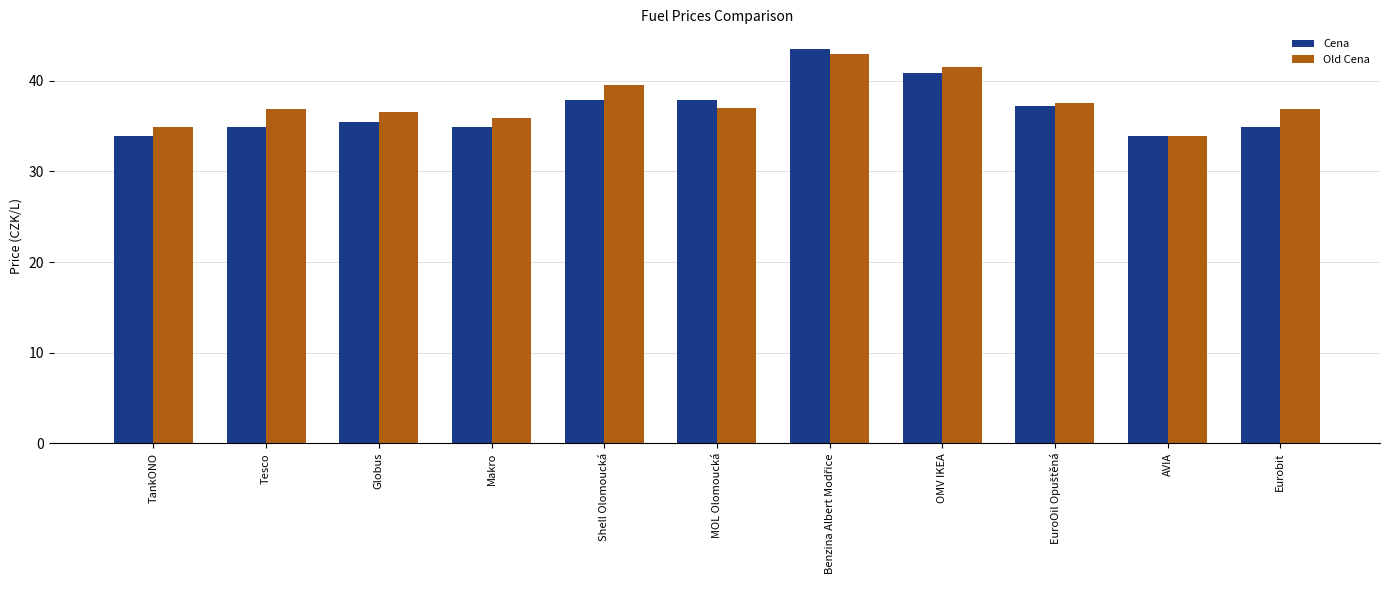

Which series has the largest total across all categories?

Old Cena